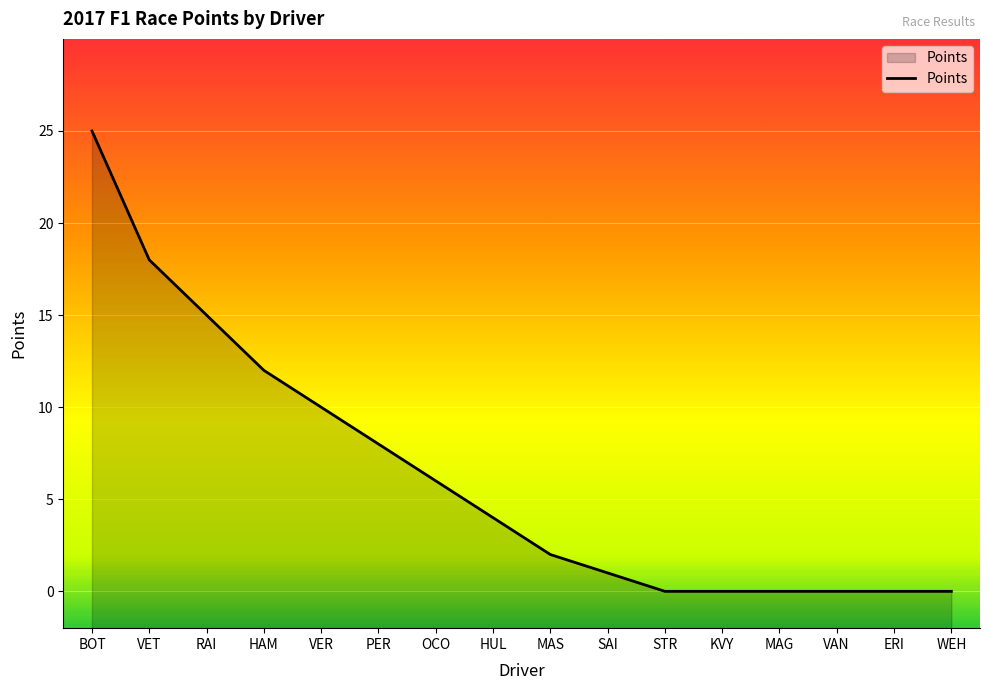

What is the approximate value at HAM?

12